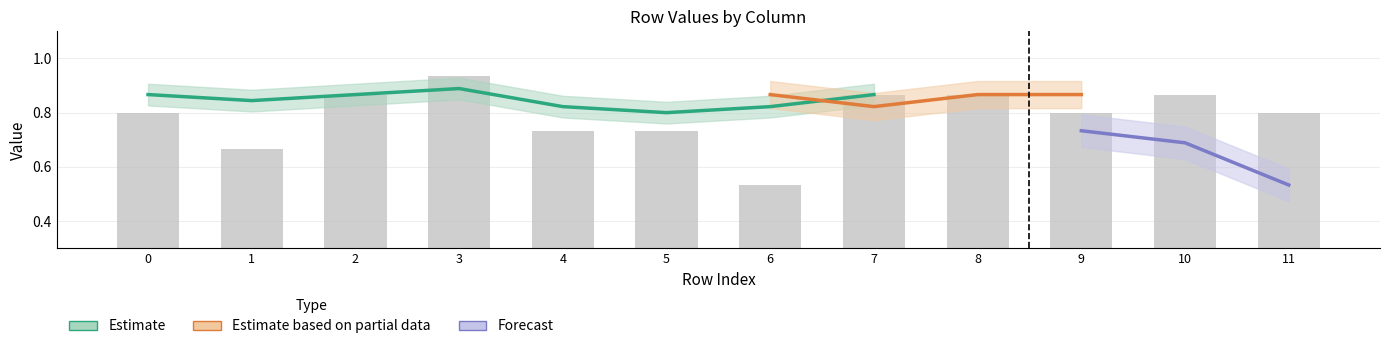

Which category has the lowest value across all series?

6